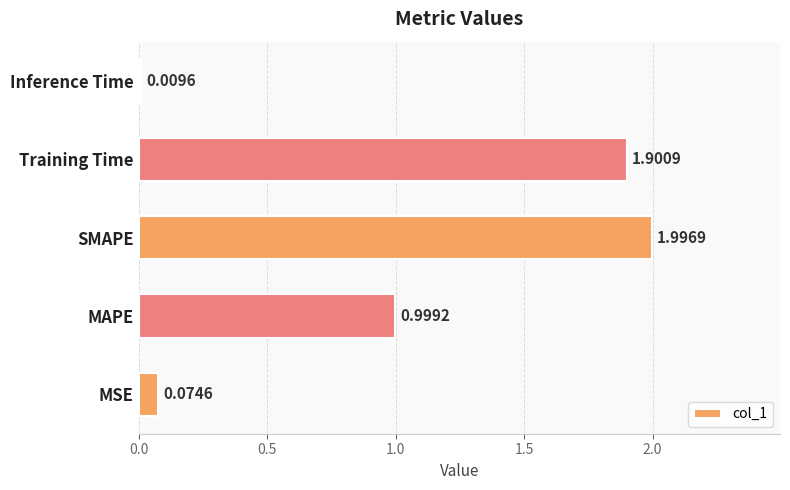

Which has a higher value, SMAPE or MSE?

SMAPE